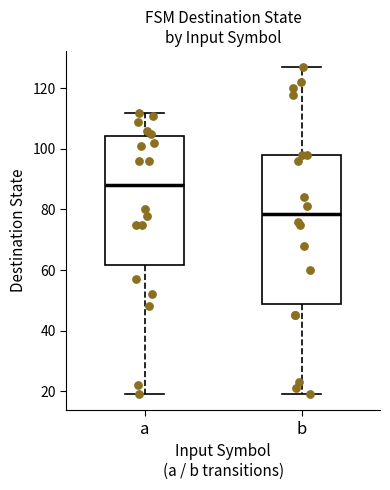

Comparing the boxes themselves (not the whiskers), which one is the tallest?

b